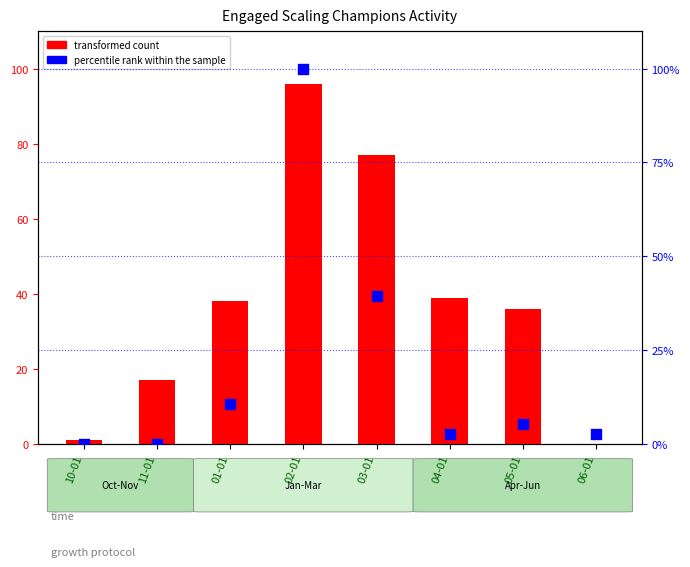

What are all the series names shown in the legend?

transformed count, percentile rank within the sample